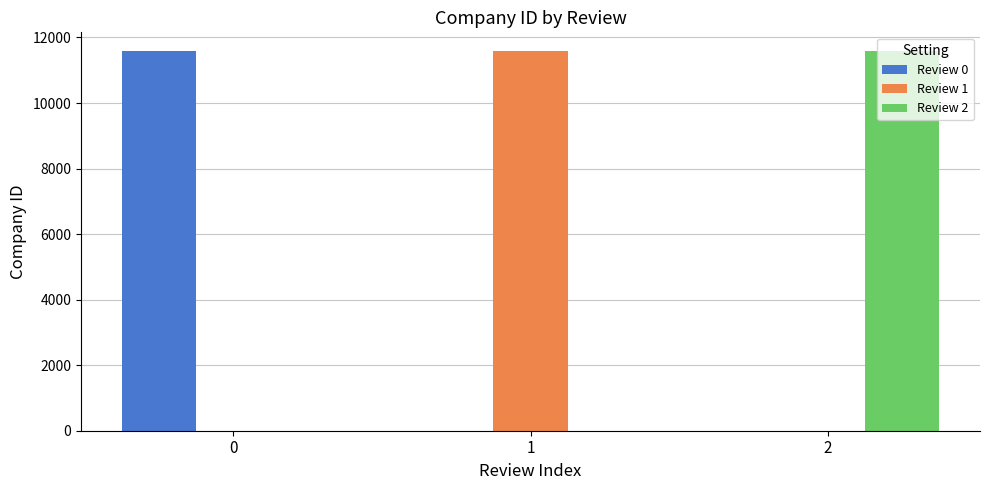

Is the value of Review 2 at 2 greater than the value of Review 0 at 1?

Yes